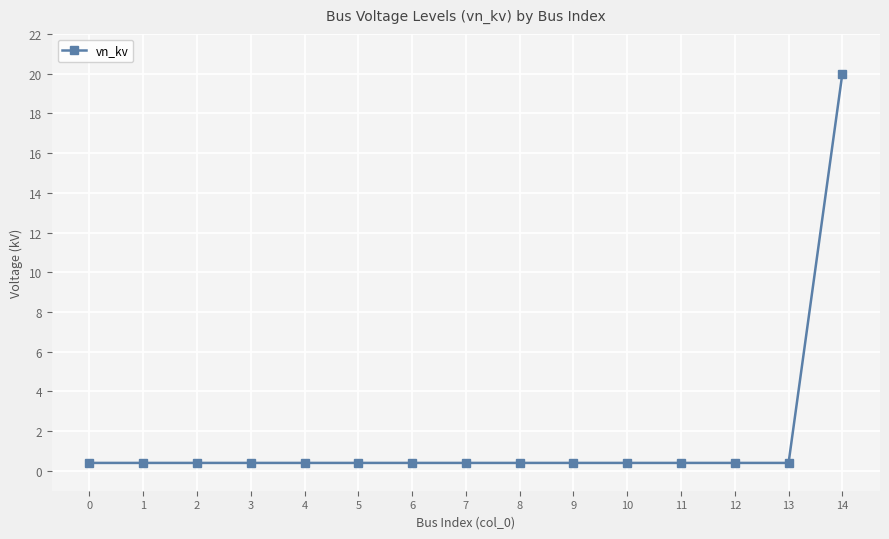

What is the maximum value shown in the chart?

20.0